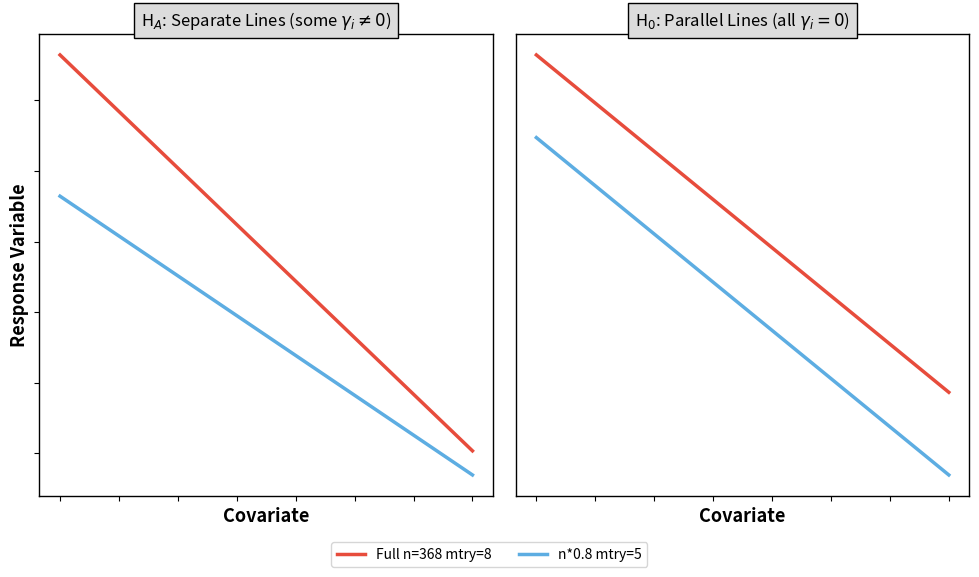

How many data points in Full n=368 mtry=8 are less than 4?

5